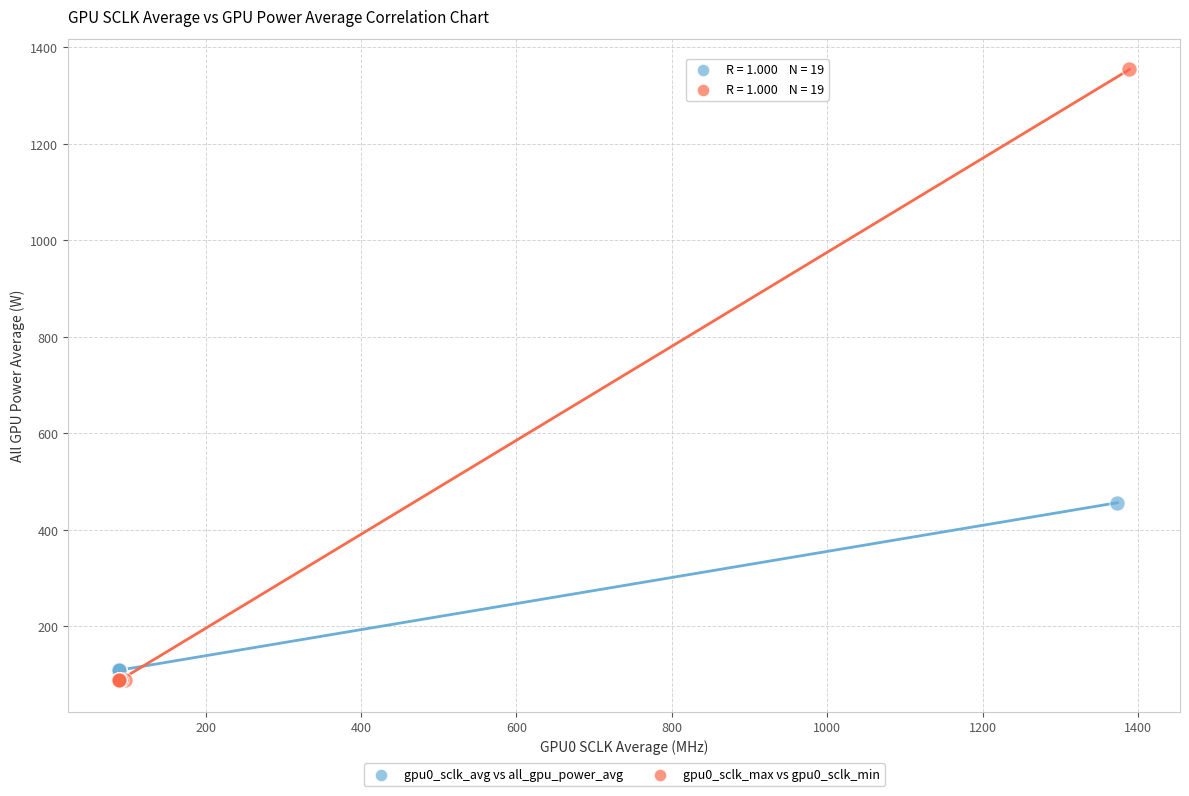

What are all the series names shown in the legend?

gpu0_sclk_avg vs all_gpu_power_avg, gpu0_sclk_max vs gpu0_sclk_min